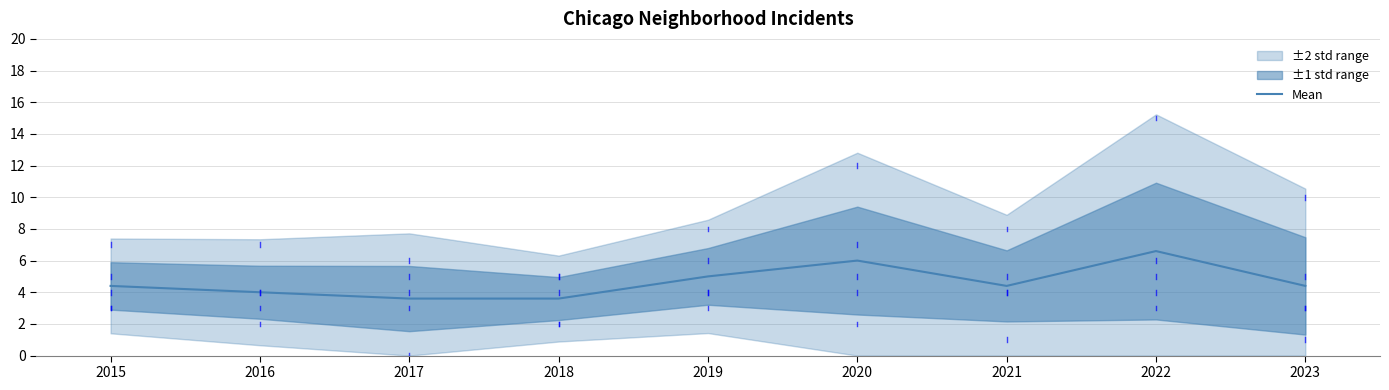

Approximately how many times larger is the value at 2015 compared to 2018?

1.2